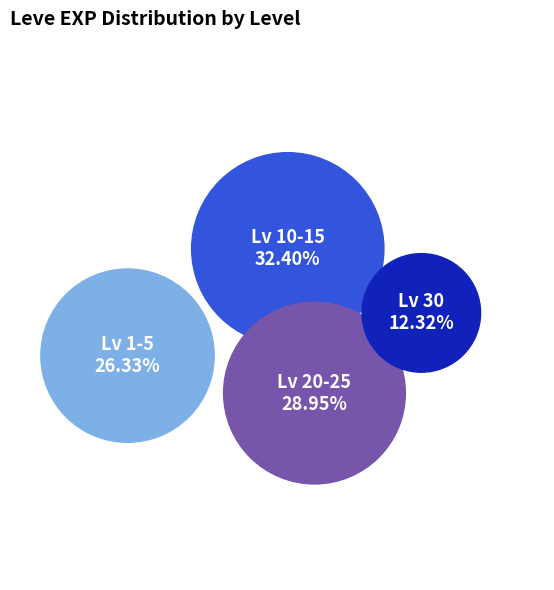

True or false: Level 5 accounts for 14% of the total.

False